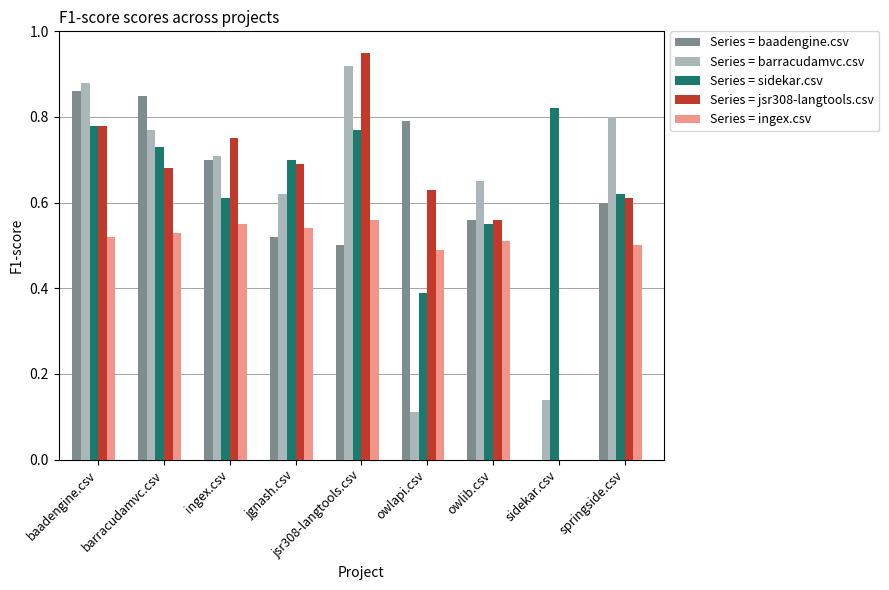

What is the total value across all series at owlib.csv?

2.8